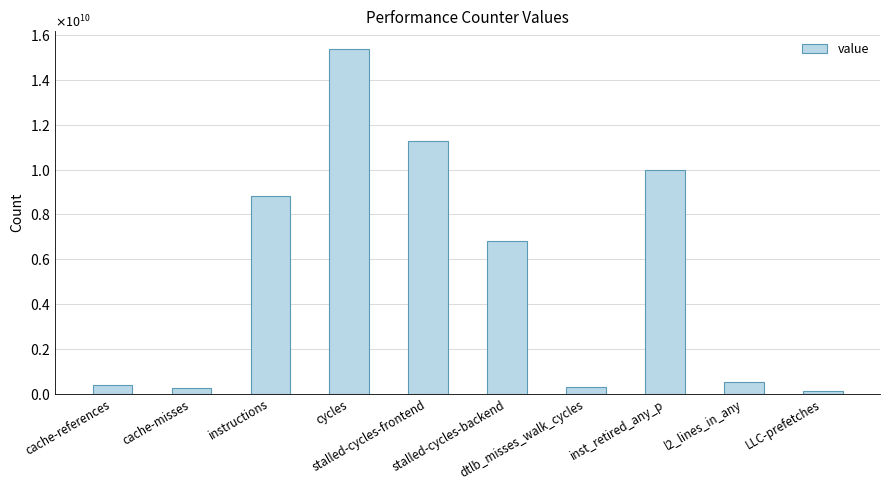

Does the chart contain any negative values?

No